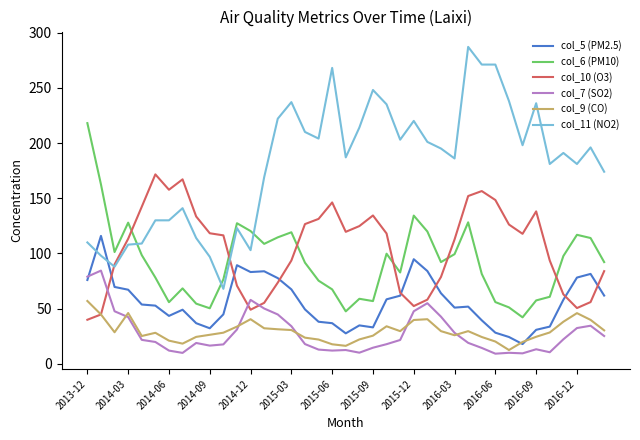

What is the sum of all col_6 (PM10) values?

3607.2